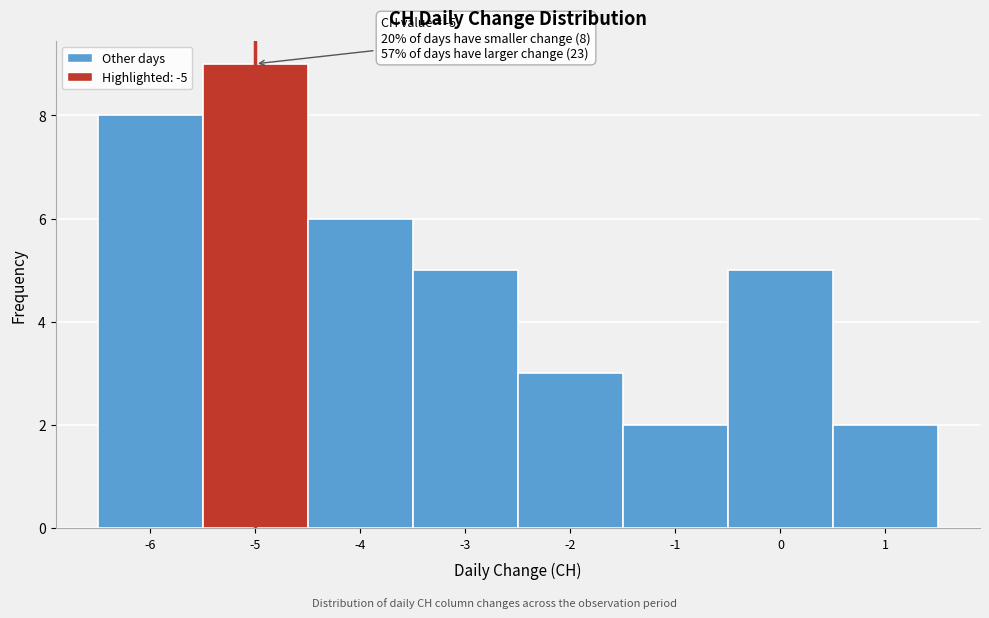

Which range on the x-axis has the tallest bar?

-5.5 to -4.5